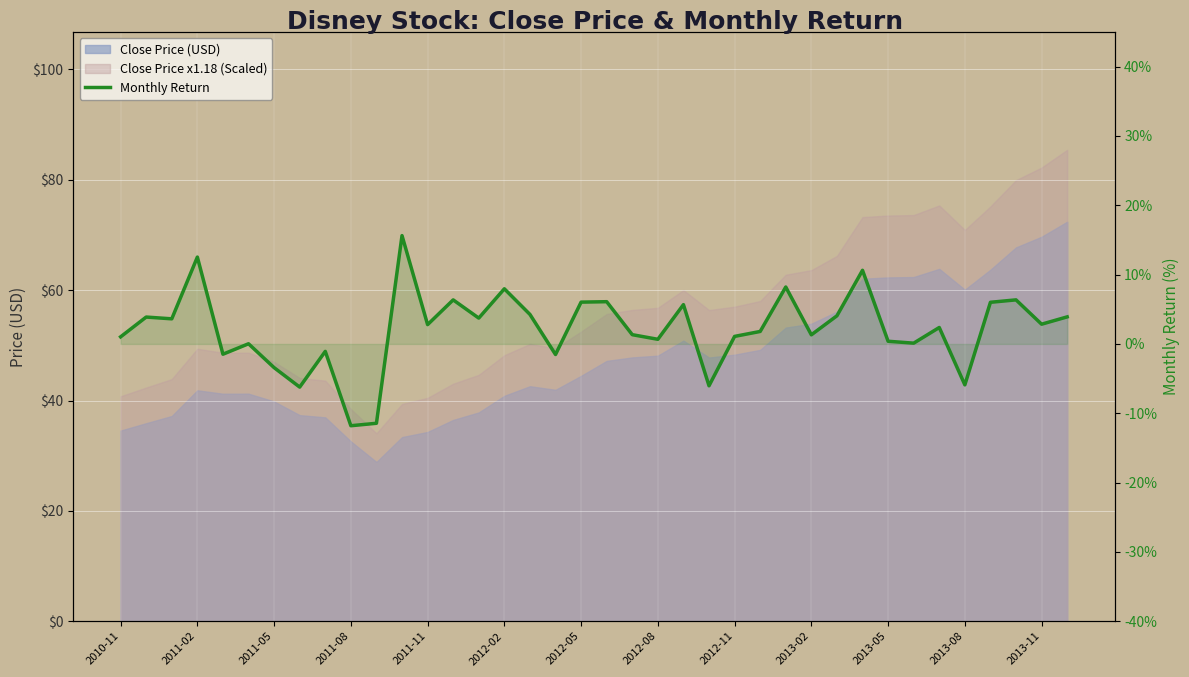

How many data points are less than 0?

9